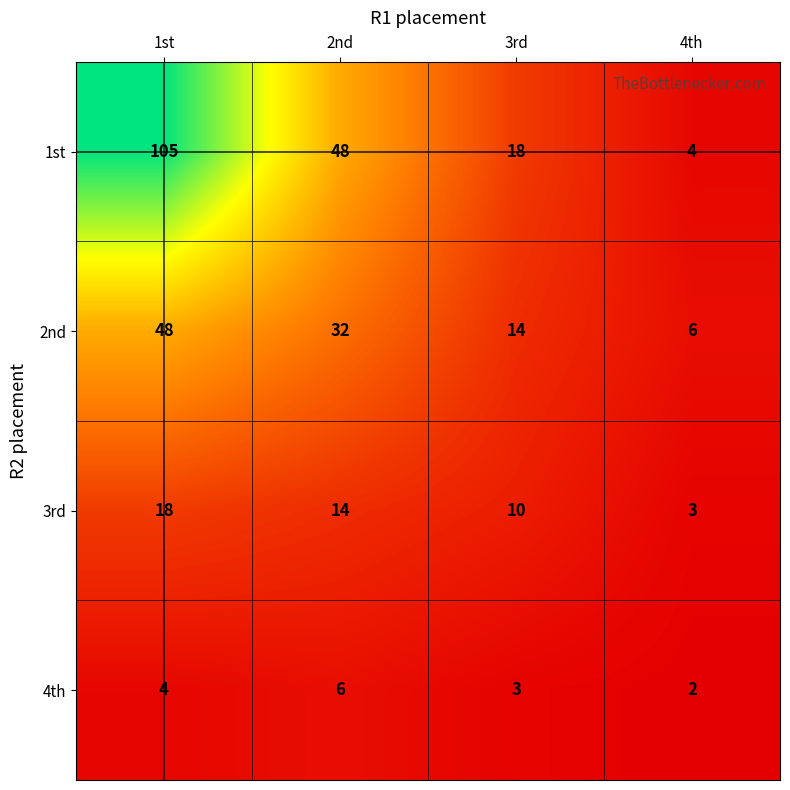

Count the number of data series in this chart.

4